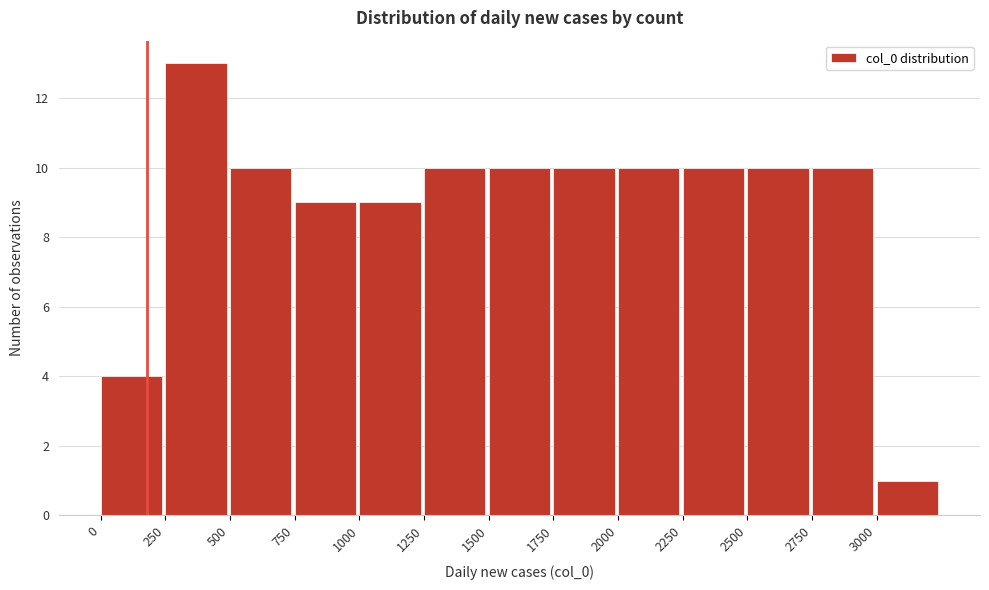

Reading left to right, transcribe this chart: for each bar, give the range it covers on the x-axis and its height. The values are not printed on the chart, so give them approximately, as read against the axis.

0 to 250: 4
250 to 500: 13
500 to 750: 10
750 to 1000: 9
1000 to 1250: 9
1250 to 1500: 10
1500 to 1750: 10
1750 to 2000: 10
2000 to 2250: 10
2250 to 2500: 10
2500 to 2750: 10
2750 to 3000: 10
3000 to 3250: 1